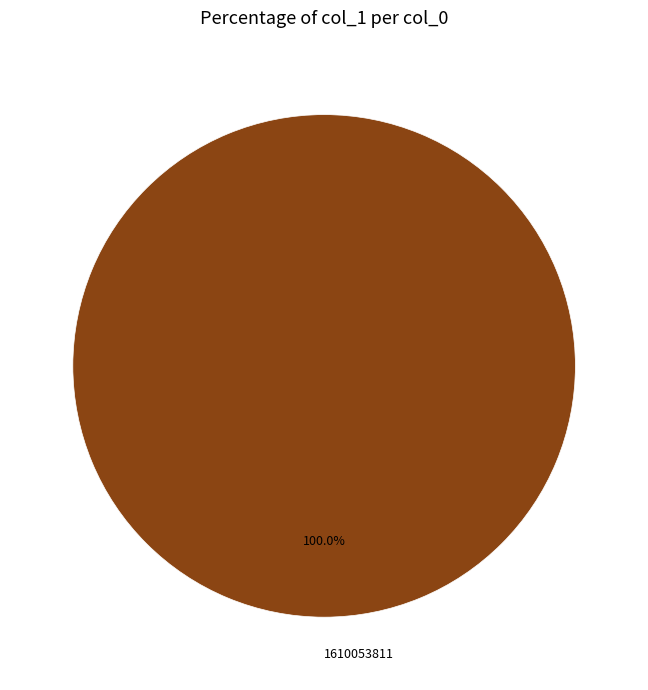

Is there any slice that represents more than half of the pie?

Yes